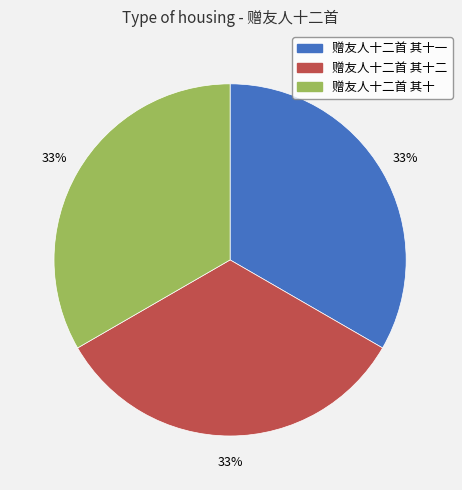

What is the ratio of the value at 赠友人十二首 其十二 to the value at 赠友人十二首 其十一?

1.0